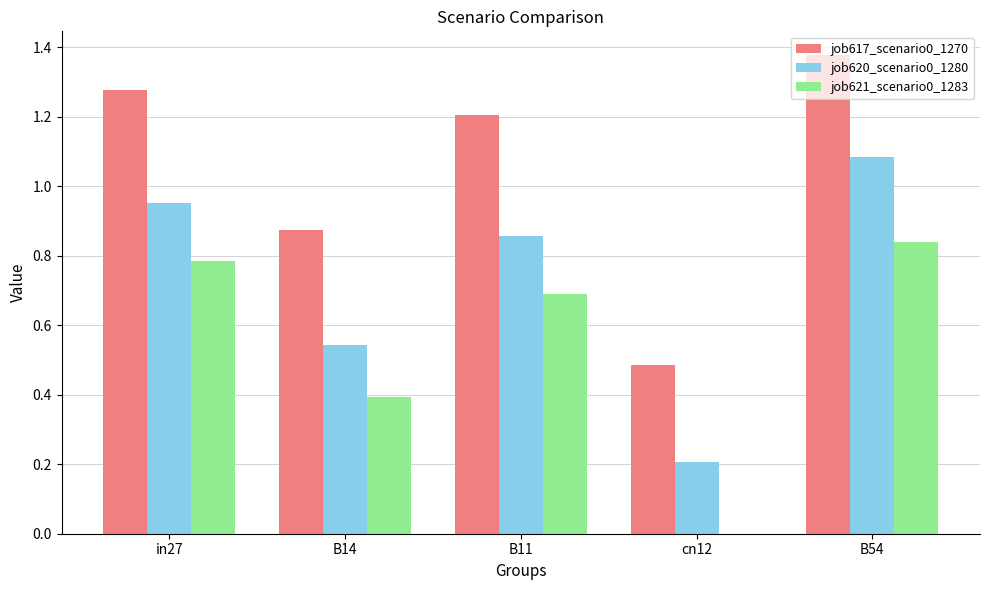

What are all the series names shown in the legend?

job617_scenario0_1270, job620_scenario0_1280, job621_scenario0_1283